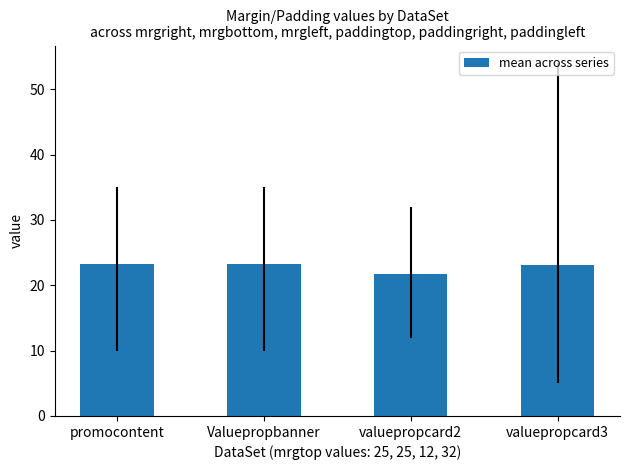

Count the number of categories in the chart.

4